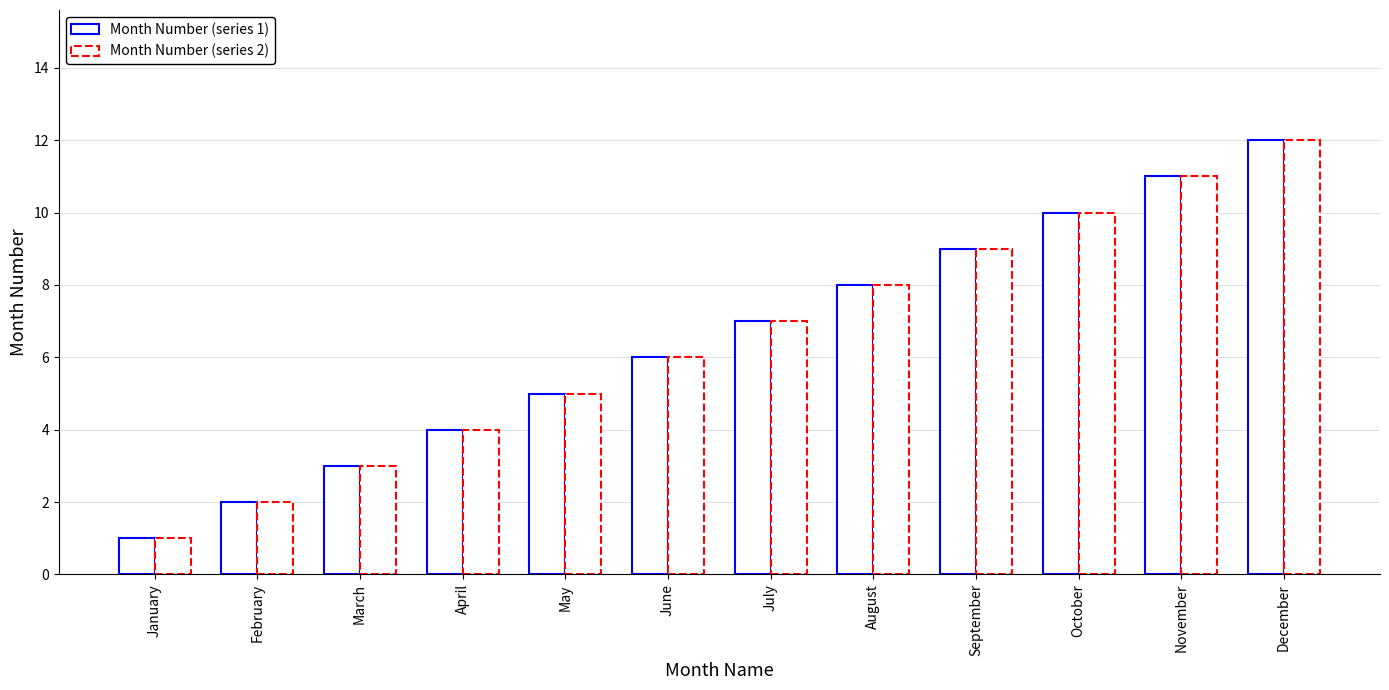

Is the value of Month Number (series 1) at October greater than the value of Month Number (series 2) at September?

Yes